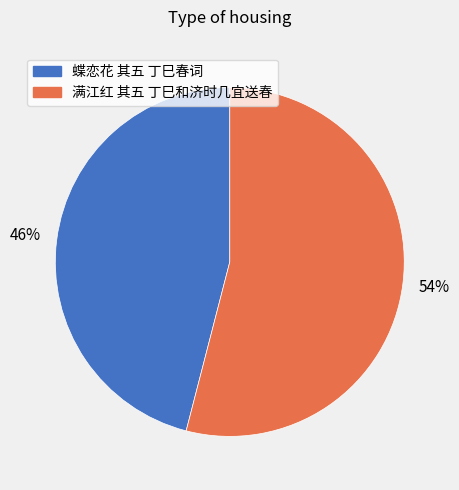

True or false: 满江红 其五 丁巳和济时几宜送春 accounts for 54% of the total.

True